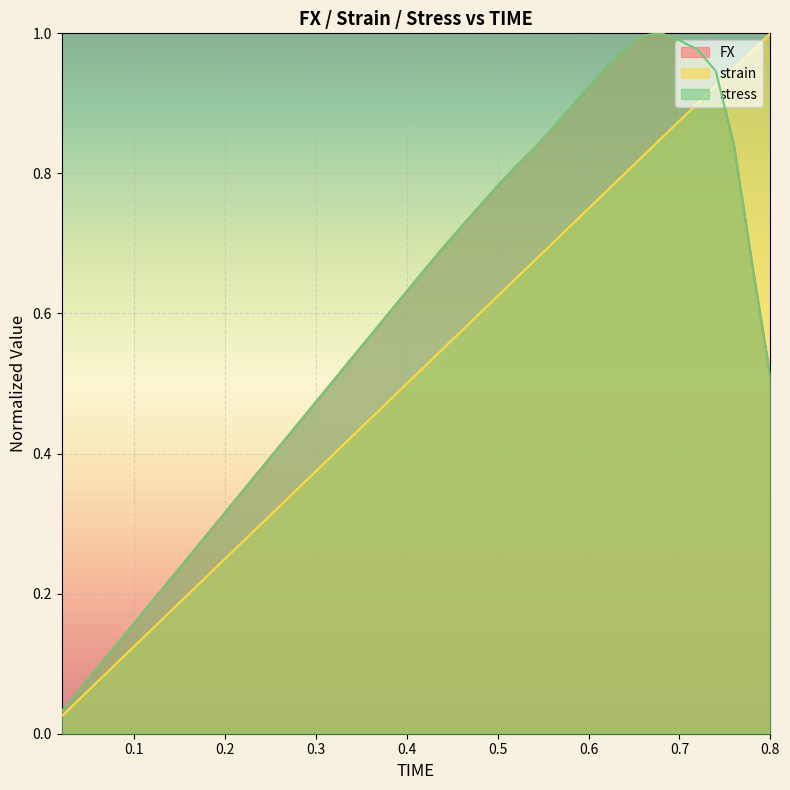

What position from the right is 0.2?

31